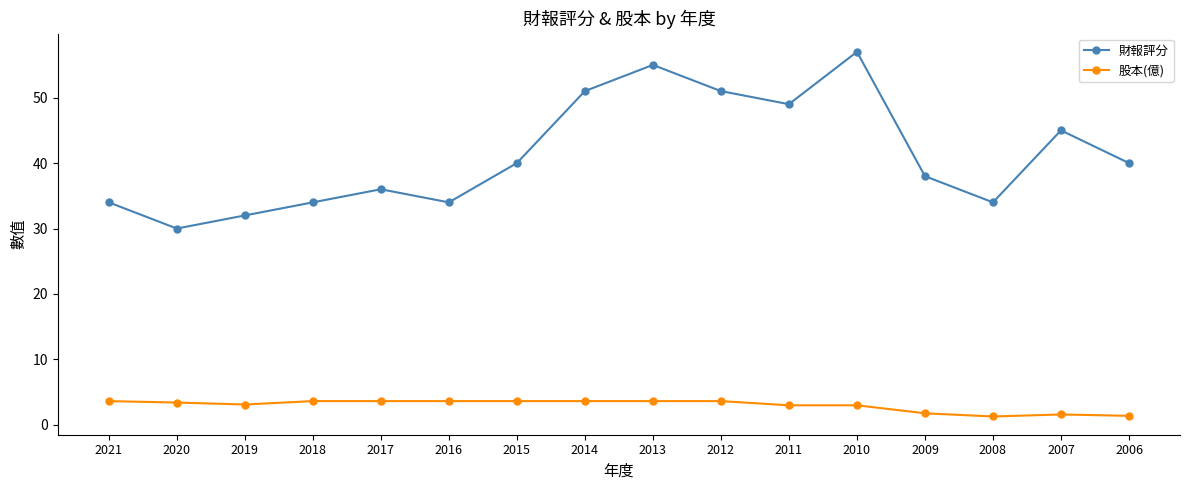

The value of 財報評分 at 2009 is 65.4. True or false?

False